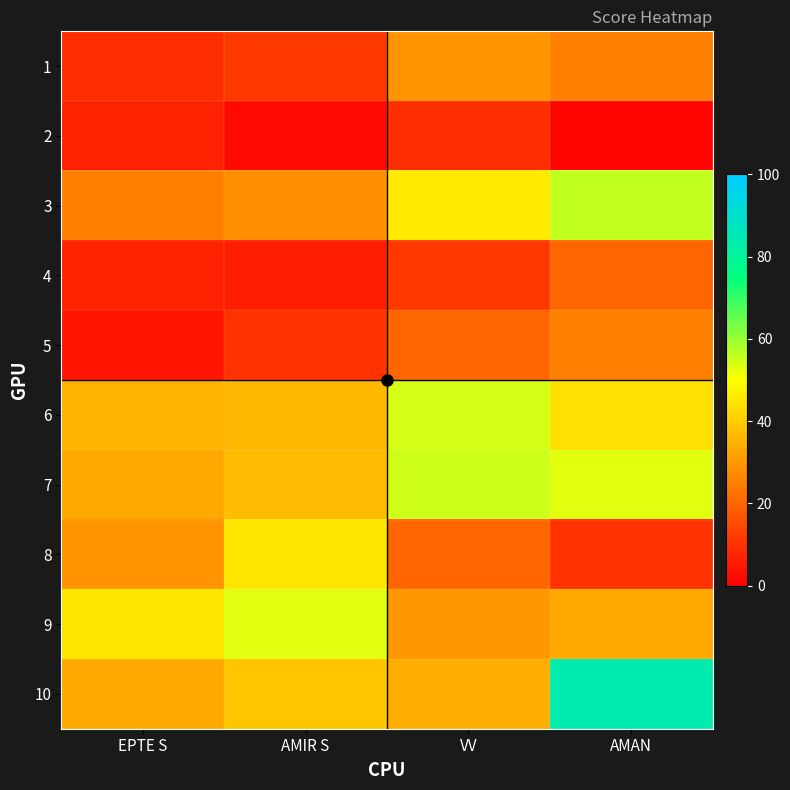

Reading left to right, extract all data points from this chart.

1: EPTE S=9	AMIR S=11	VV=29	AMAN=25
2: EPTE S=7	AMIR S=2	VV=9	AMAN=1
3: EPTE S=25	AMIR S=28	VV=46	AMAN=56
4: EPTE S=7	AMIR S=6	VV=11	AMAN=20
5: EPTE S=4	AMIR S=10	VV=20	AMAN=25
6: EPTE S=35	AMIR S=36	VV=54	AMAN=44
7: EPTE S=33	AMIR S=37	VV=55	AMAN=53
8: EPTE S=29	AMIR S=45	VV=20	AMAN=10
9: EPTE S=45	AMIR S=53	VV=30	AMAN=33
10: EPTE S=33	AMIR S=39	VV=34	AMAN=84